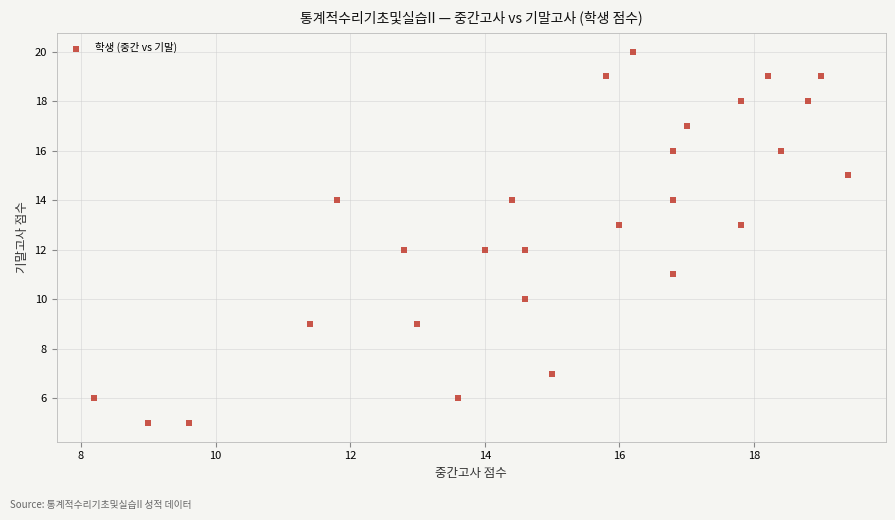

What is the range of Y values (max minus min)?

15